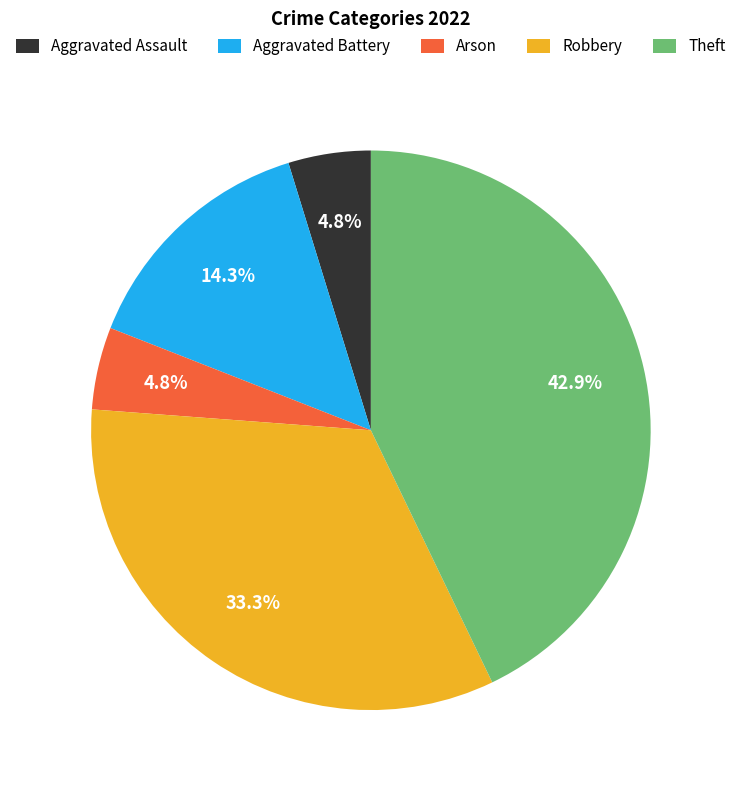

Which has a higher value, Theft or Aggravated Assault?

Theft